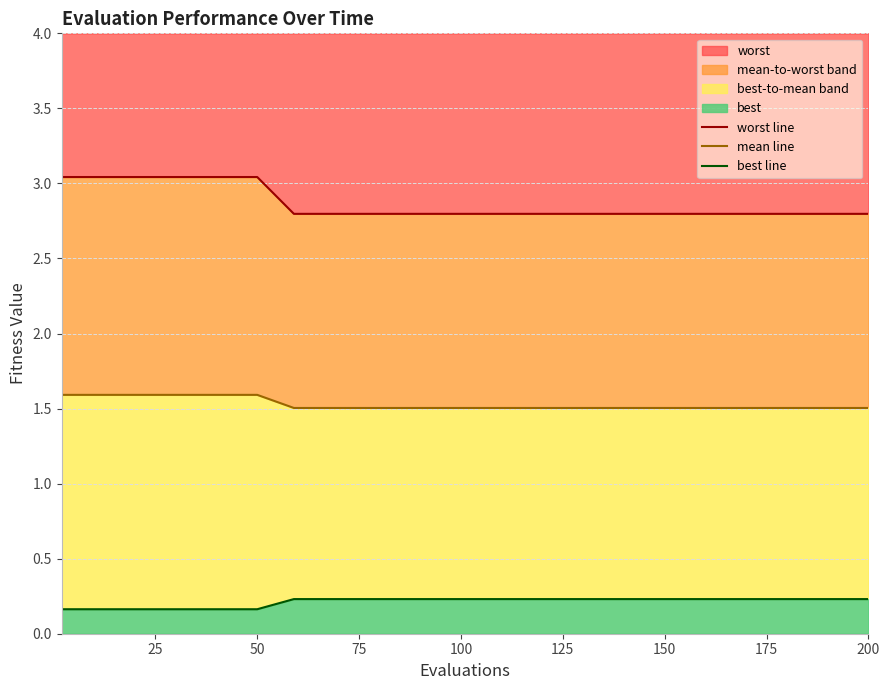

Does the chart have visible grid lines?

Yes